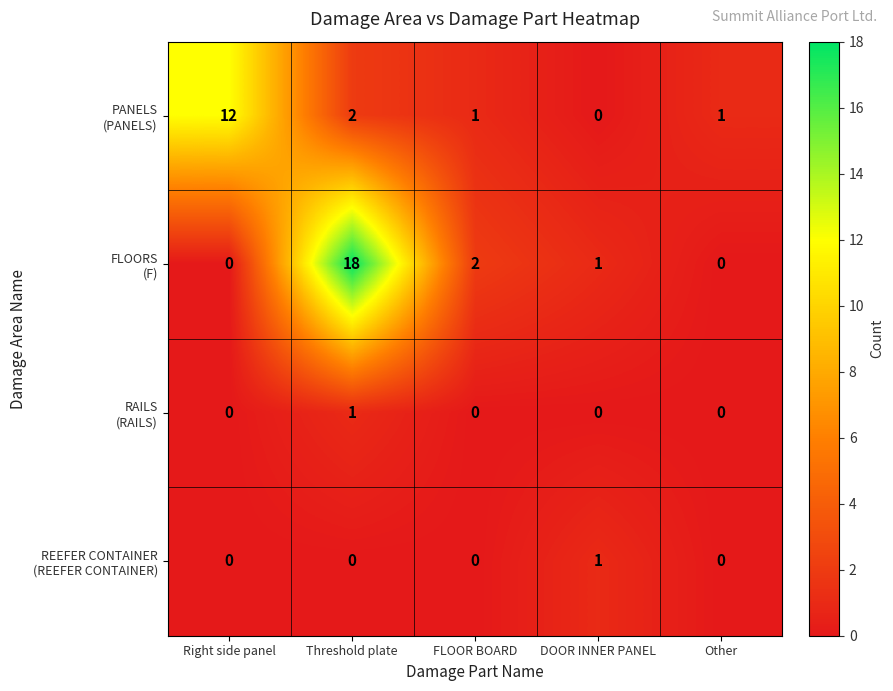

What is the spread (max minus min) of values at Other?

1